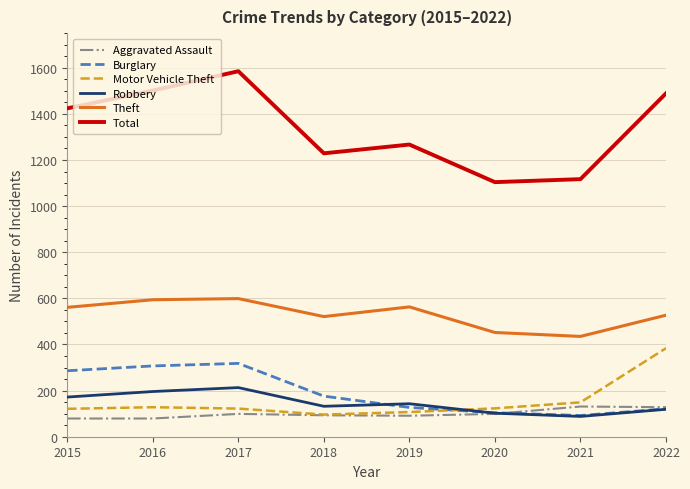

True or false: Burglary and Motor Vehicle Theft cross at least once.

True